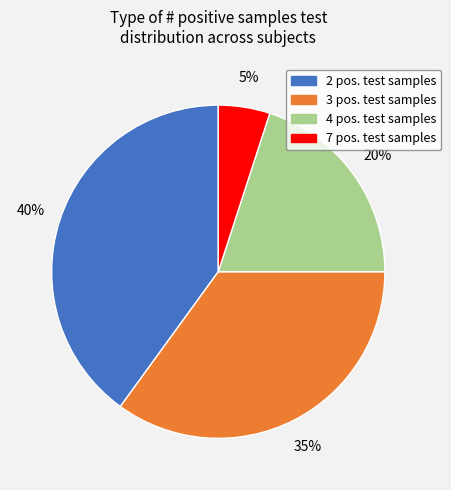

To the nearest percent, what is the average slice percentage?

25%